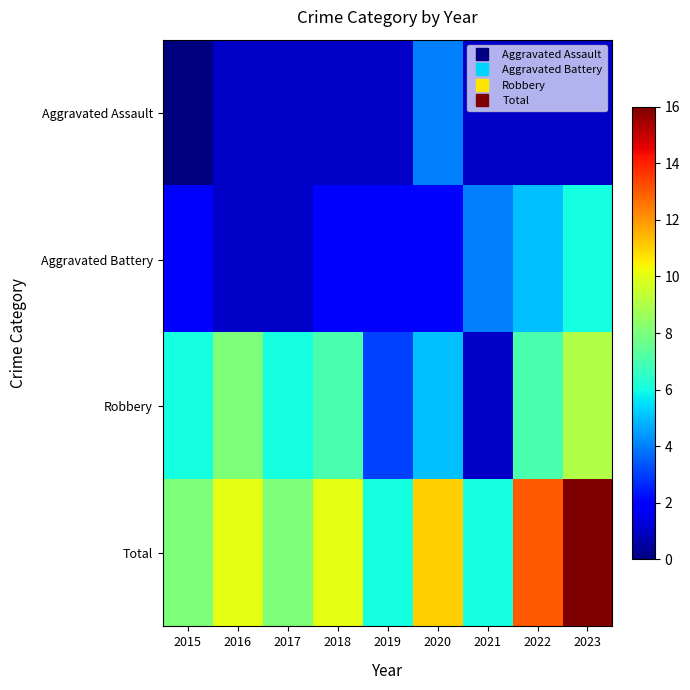

Reading left to right, transcribe all the data shown in this chart.

Aggravated Assault: 2015=0	2016=1	2017=1	2018=1	2019=1	2020=4	2021=1	2022=1	2023=1
Aggravated Battery: 2015=2	2016=1	2017=1	2018=2	2019=2	2020=2	2021=4	2022=5	2023=6
Robbery: 2015=6	2016=8	2017=6	2018=7	2019=3	2020=5	2021=1	2022=7	2023=9
Total: 2015=8	2016=10	2017=8	2018=10	2019=6	2020=11	2021=6	2022=13	2023=16